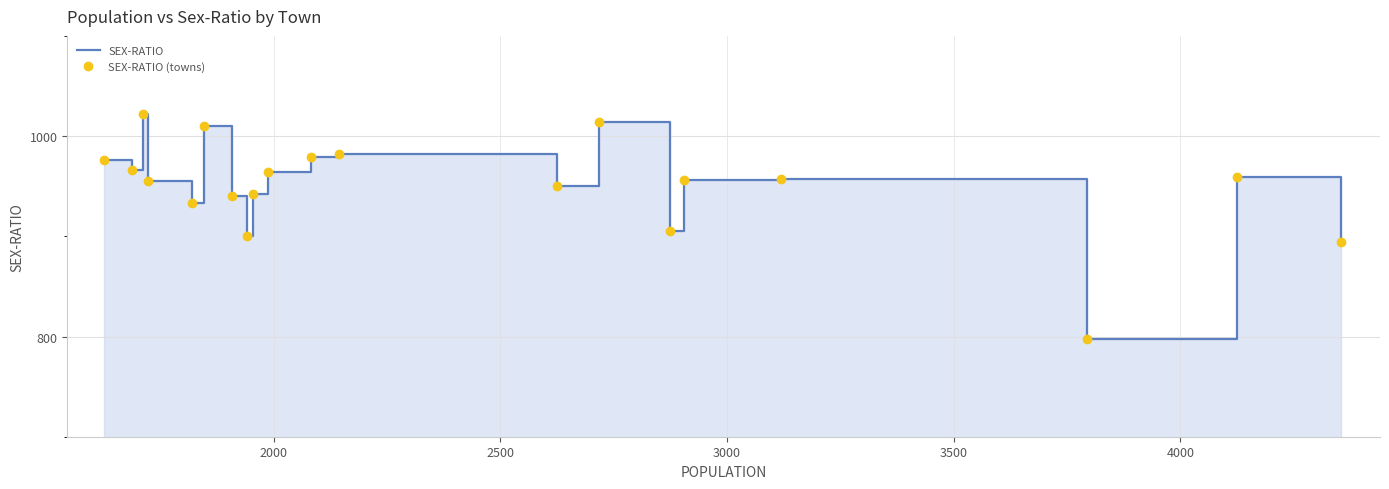

True or false: SEX-RATIO has more than 2 points higher than both neighbors.

True